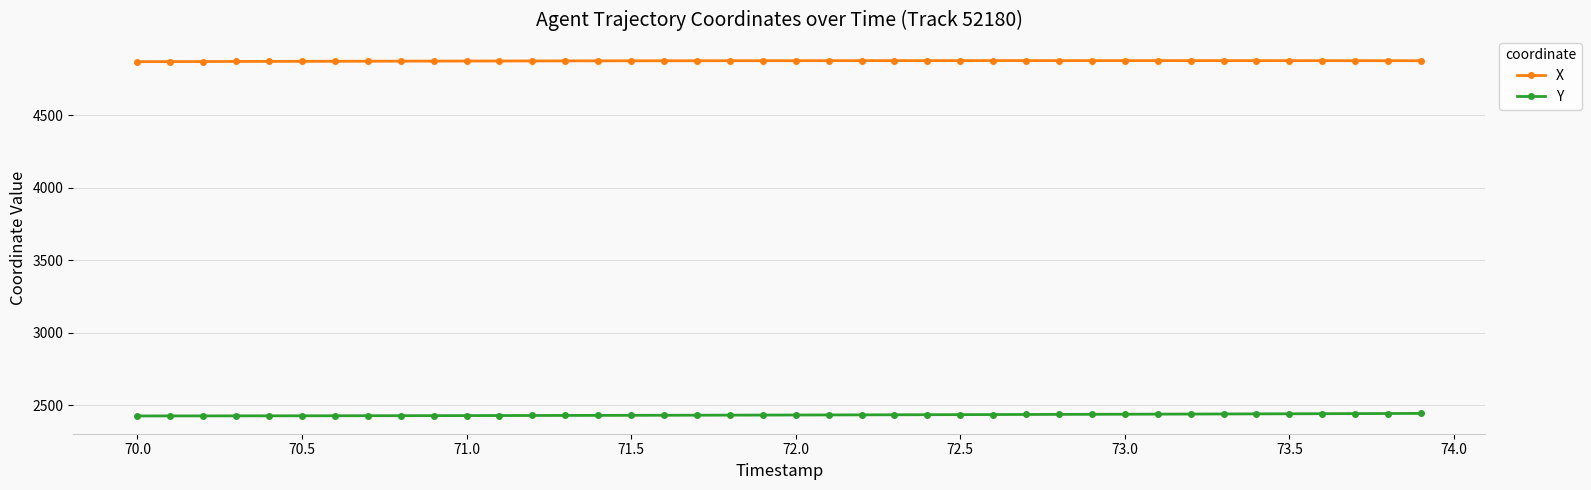

What is the value of the X point at the 21st from the left?

4876.0